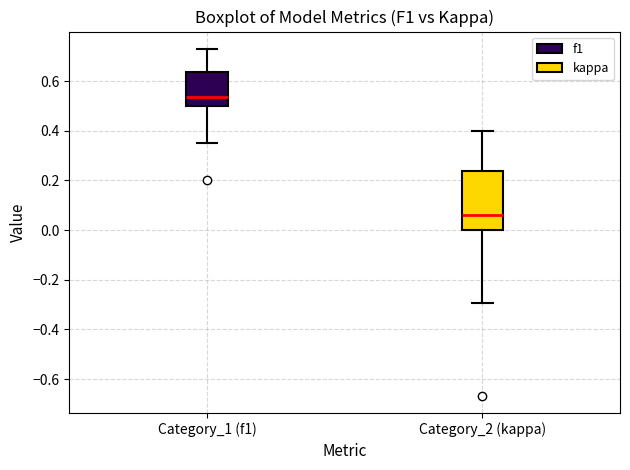

Where is the upper edge of the box for Category_2 (kappa) on the y-axis? The values are not printed on the chart, so give them approximately, as read against the axis.

0.24